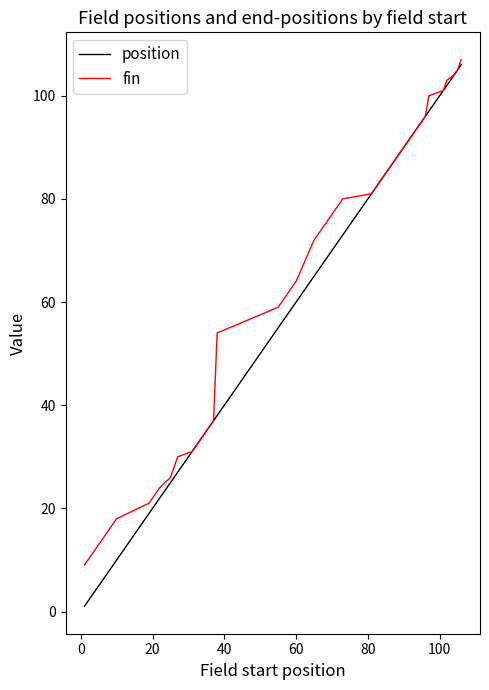

Does the chart have visible grid lines?

No